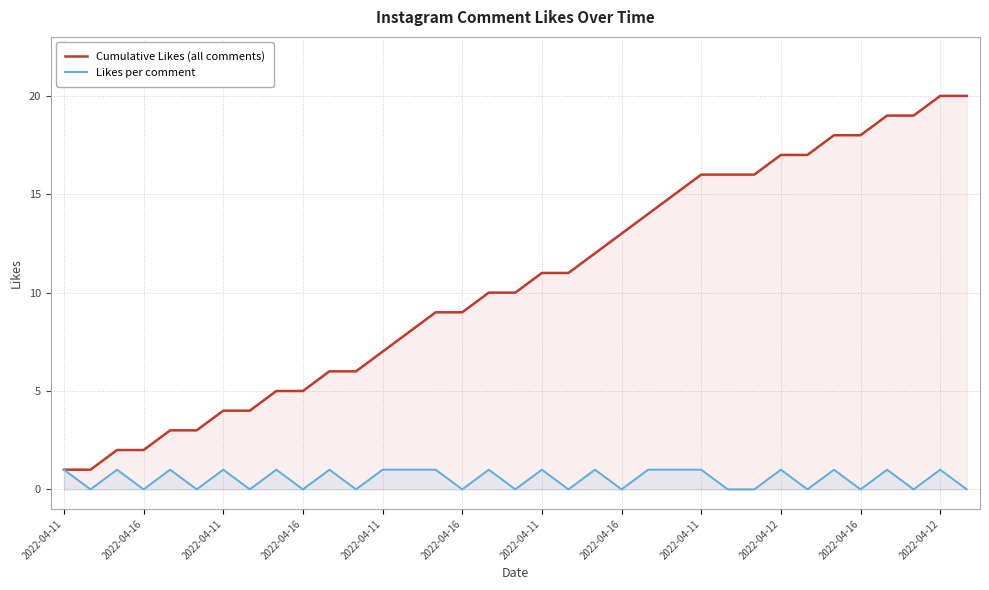

How many distinct data groups are displayed?

2